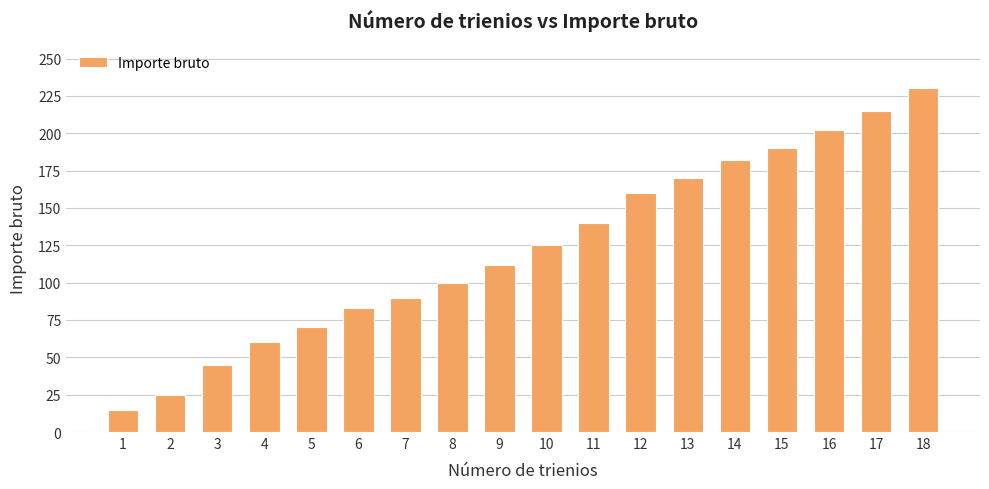

Are the bars horizontal?

No